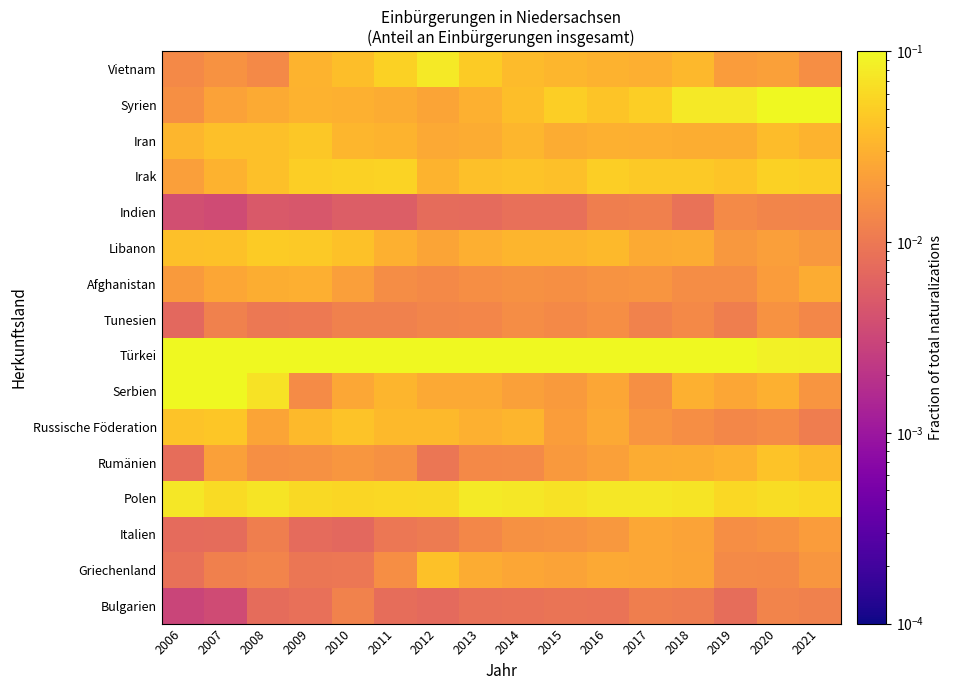

What is the total value across all series at 2012?

0.7